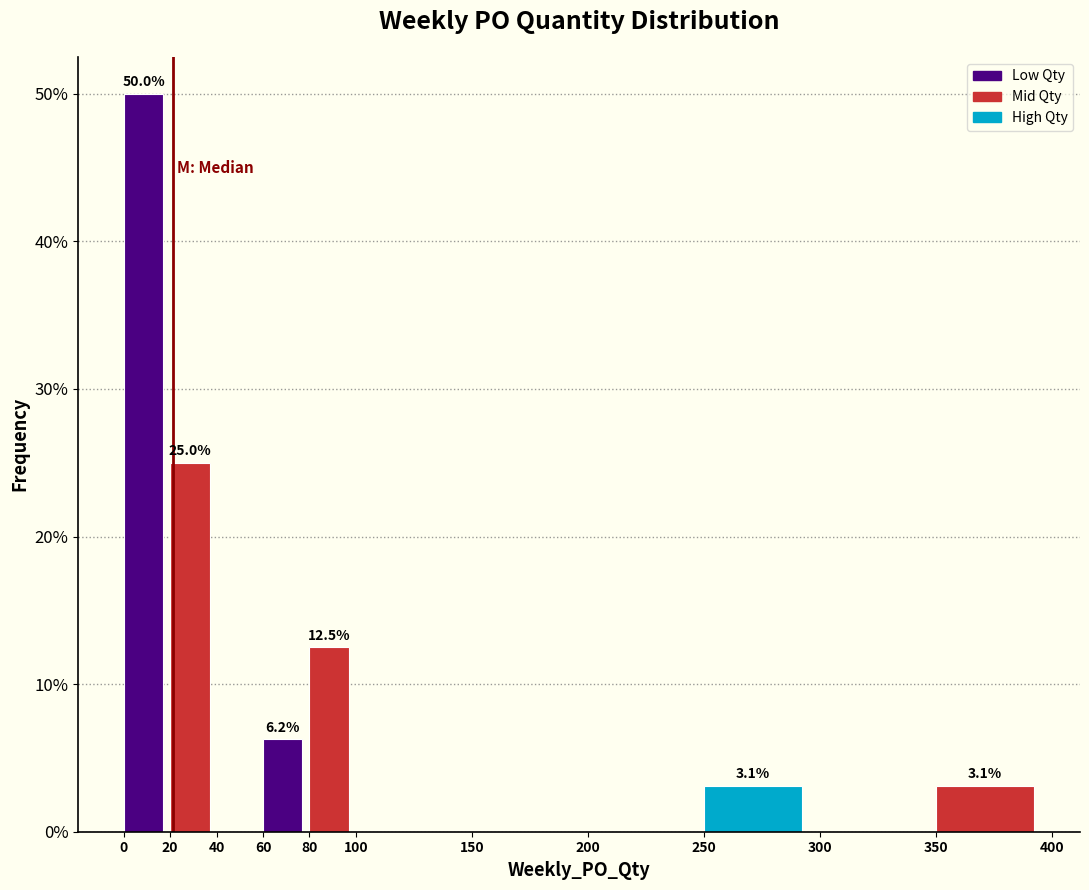

Over which range of the x-axis is the bar tallest?

0 to 20